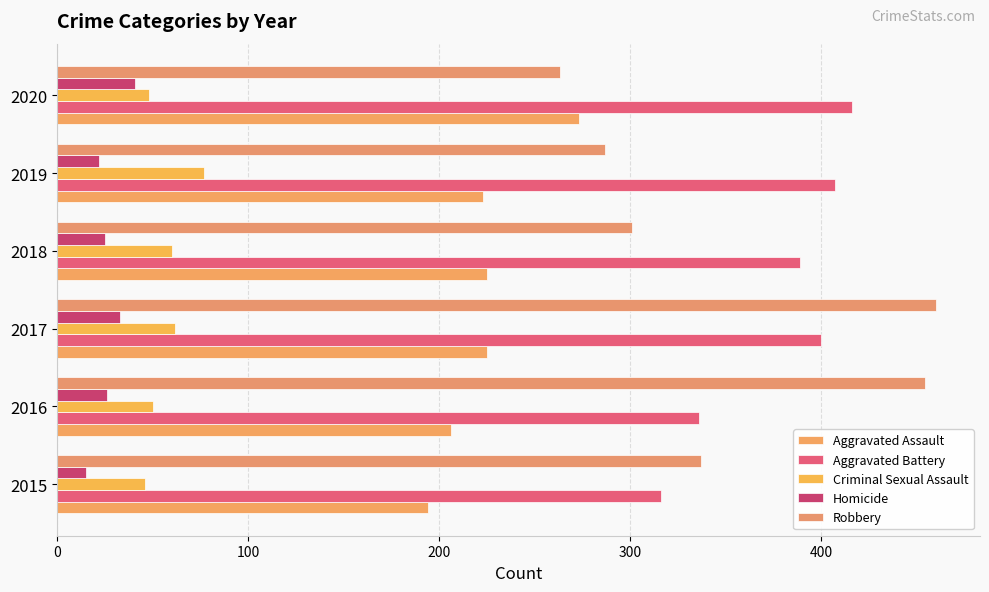

Reading right to left, transcribe all the data shown in this chart.

Aggravated Assault: 273	223	225	225	206	194
Aggravated Battery: 416	407	389	400	336	316
Criminal Sexual Assault: 48	77	60	62	50	46
Homicide: 41	22	25	33	26	15
Robbery: 263	287	301	460	454	337